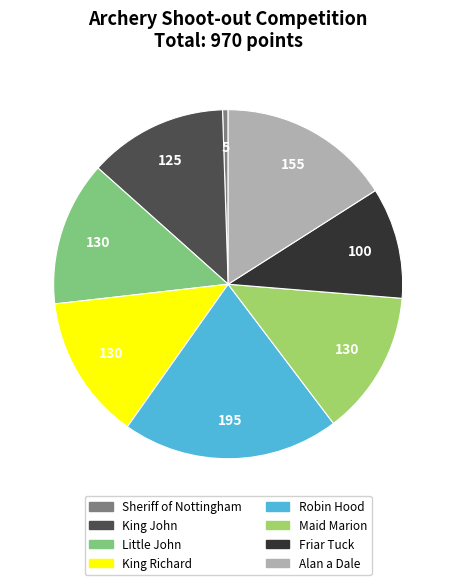

Is there a majority slice in this chart?

No